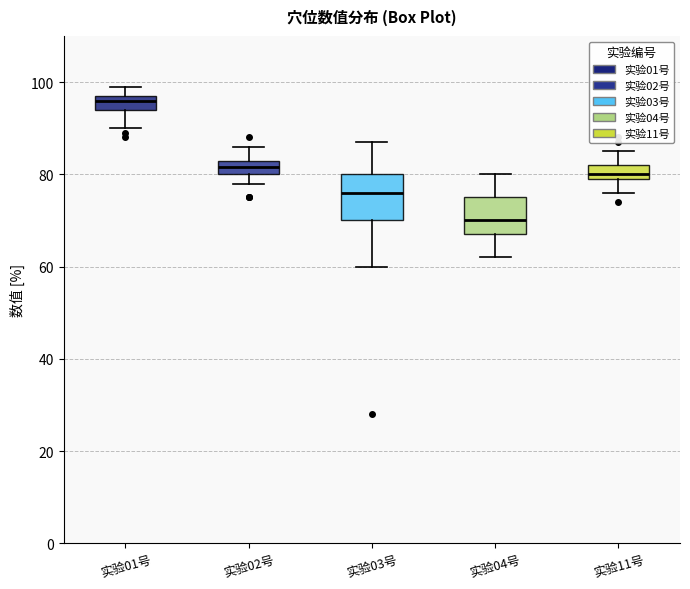

Reading left to right, transcribe this box plot: for each box, give where its median line is, the range the box spans, and where its two whiskers end, as read against the y-axis. The values are not printed on the chart, so give them approximately, as read against the axis.

实验01号: median 96, box 94 to 98, whiskers 90 to 100
实验02号: median 82, box 80 to 84, whiskers 78 to 86
实验03号: median 76, box 70 to 80, whiskers 60 to 88
实验04号: median 70, box 68 to 76, whiskers 62 to 80
实验11号: median 80 (just above the box's lower edge), box 80 to 82, whiskers 76 to 86